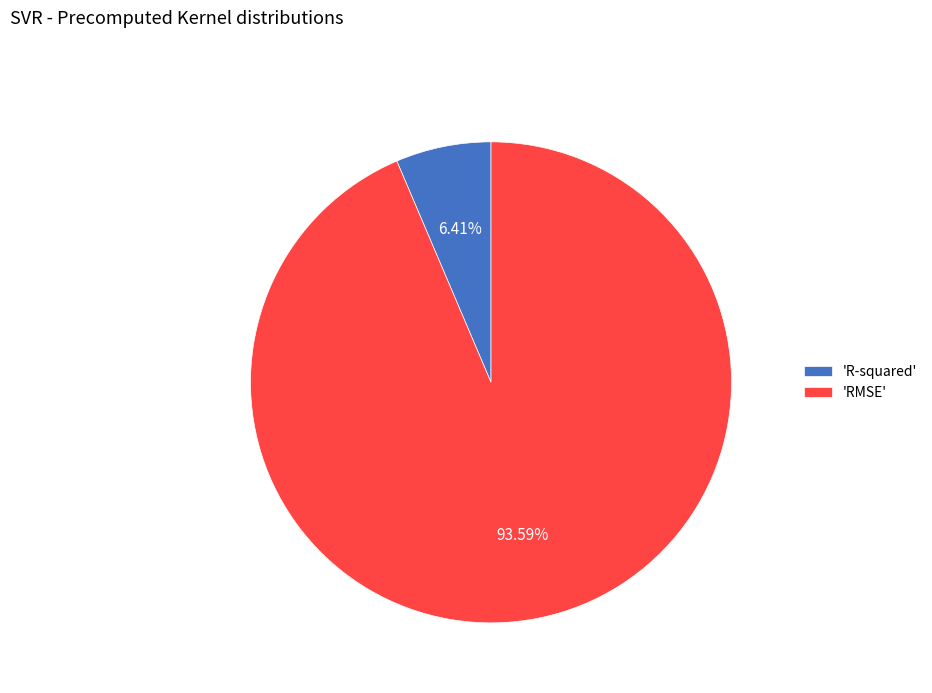

Between 'RMSE' and 'R-squared', which is larger?

'RMSE'